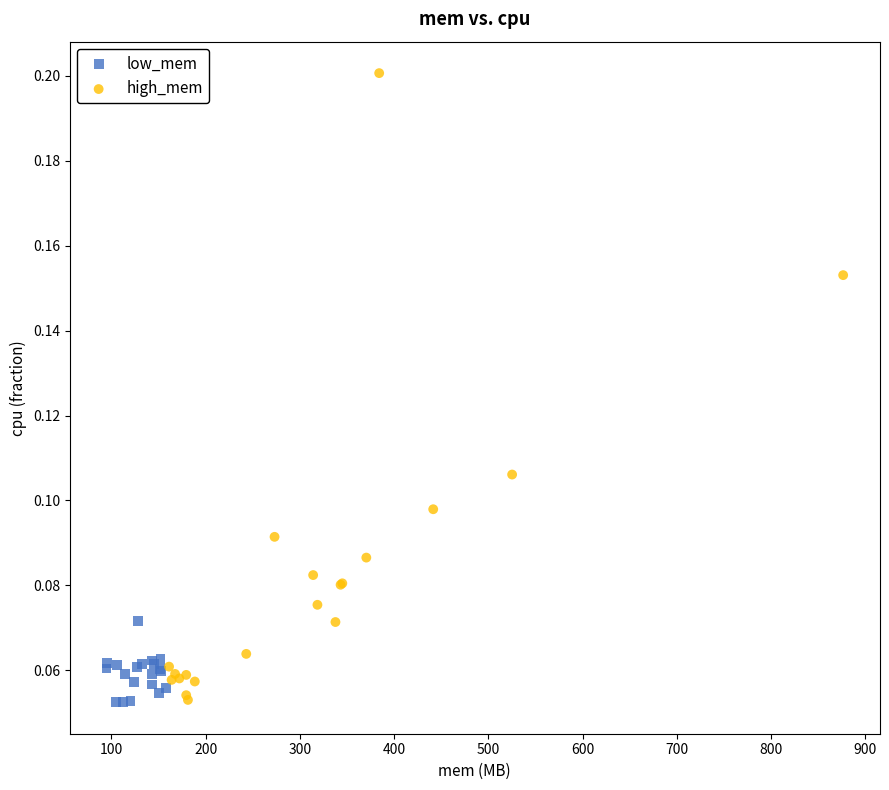

Which series has the widest spread of Y values?

high_mem